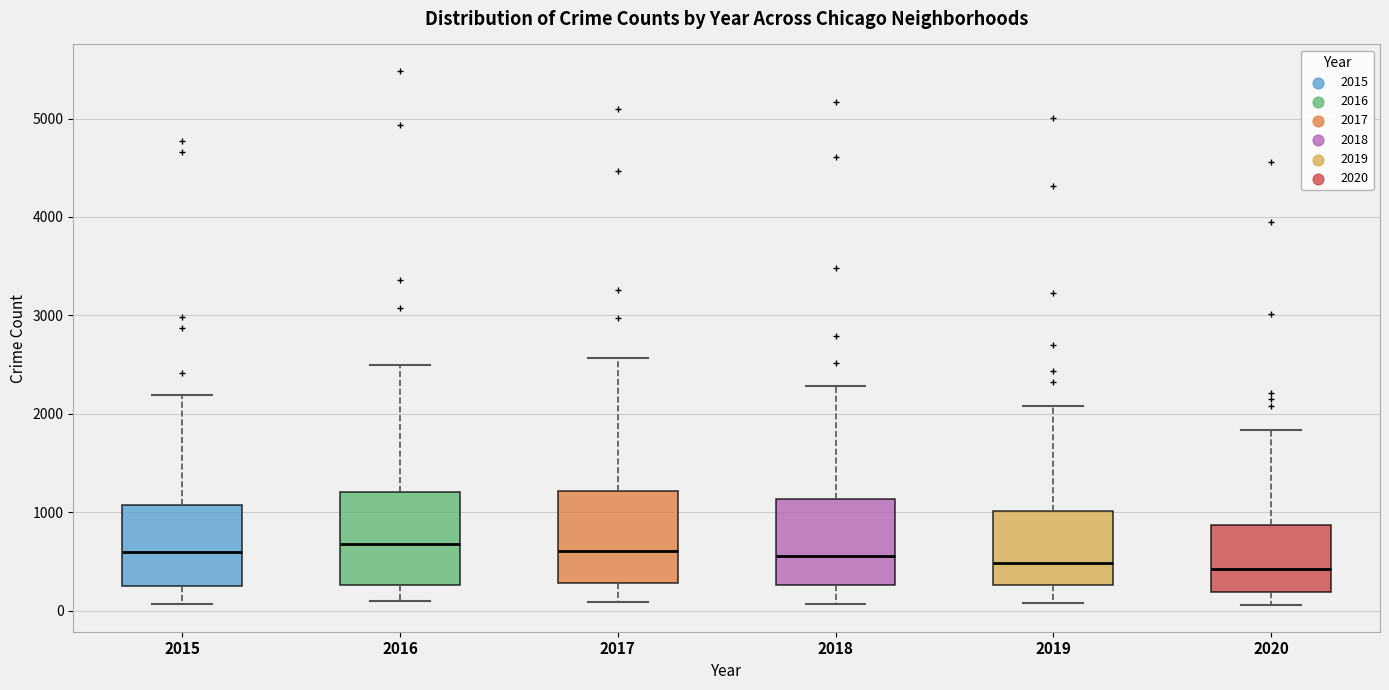

Where does the upper whisker of the box at x = 2017 end on the y-axis? The values are not printed on the chart, so give them approximately, as read against the axis.

2600